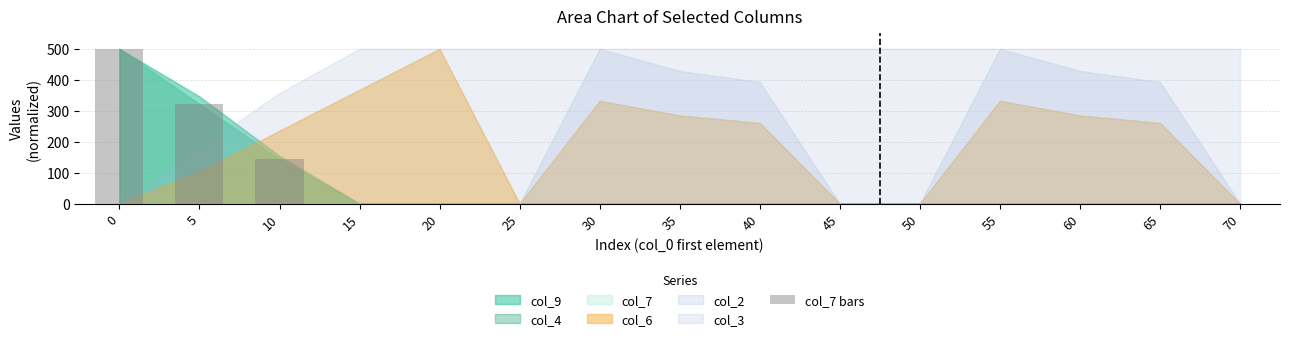

What is the greatest value displayed?

500.0